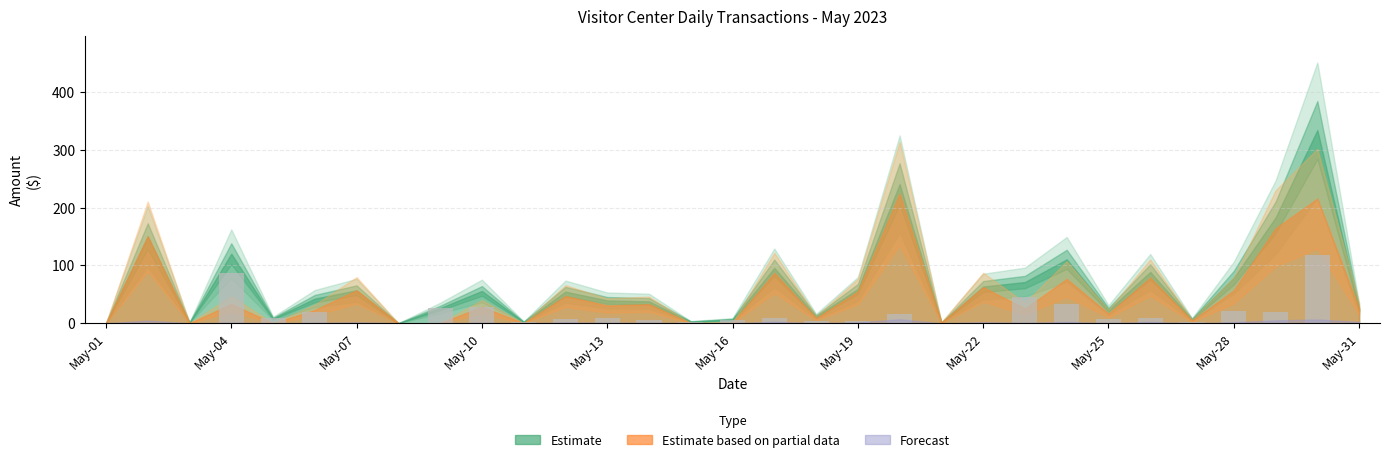

What is the greatest value displayed?

118.7